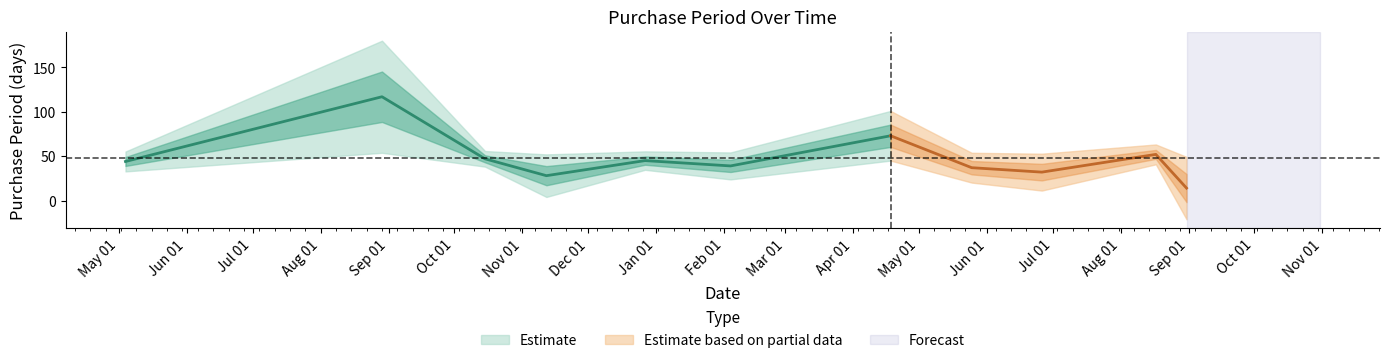

List the labels in order of value, smallest first.

2017-08-31, 2016-11-12, 2017-06-26, 2017-05-25, 2017-02-04, 2016-05-04, 2016-12-27, 2016-10-15, 2017-08-17, 2017-04-18, 2016-08-29